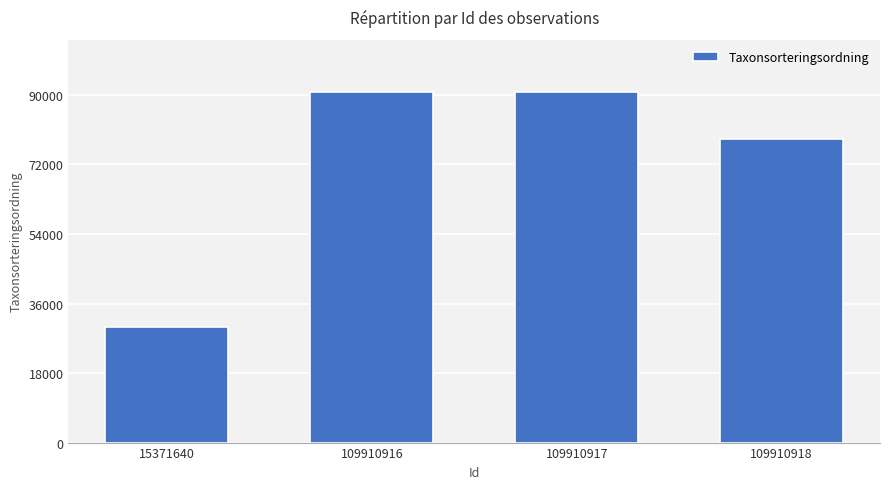

What is the value of the 1st bar from the left?

30035